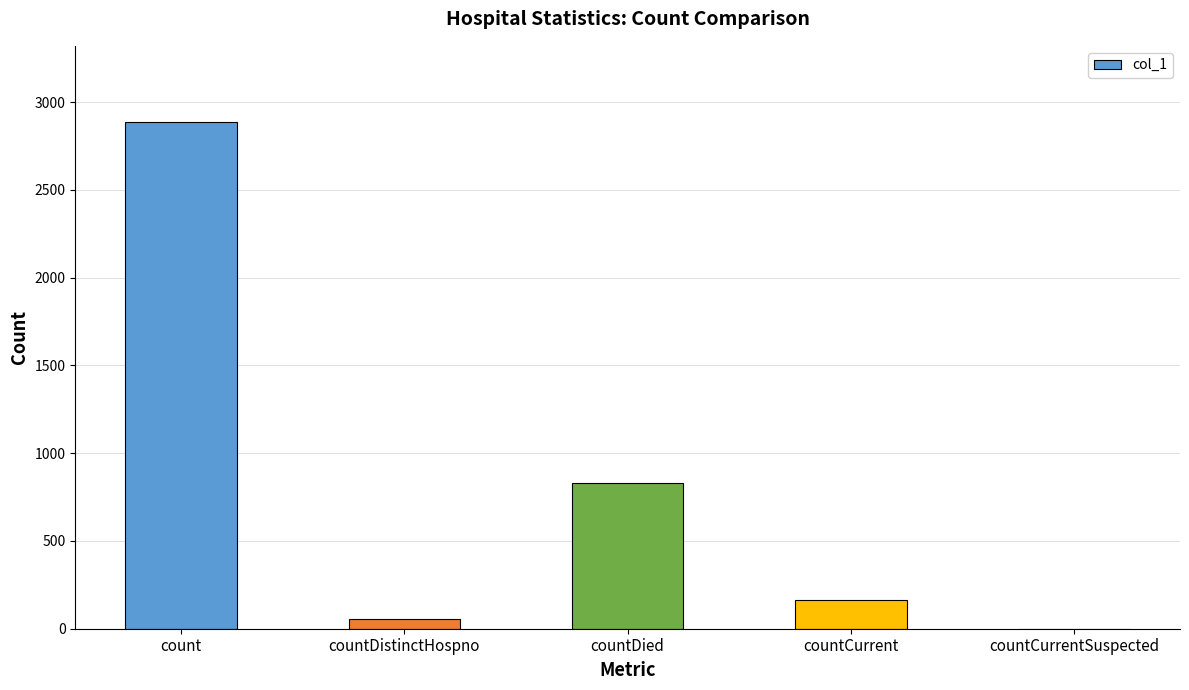

Where is the data nearest to the value 1443?

countDied